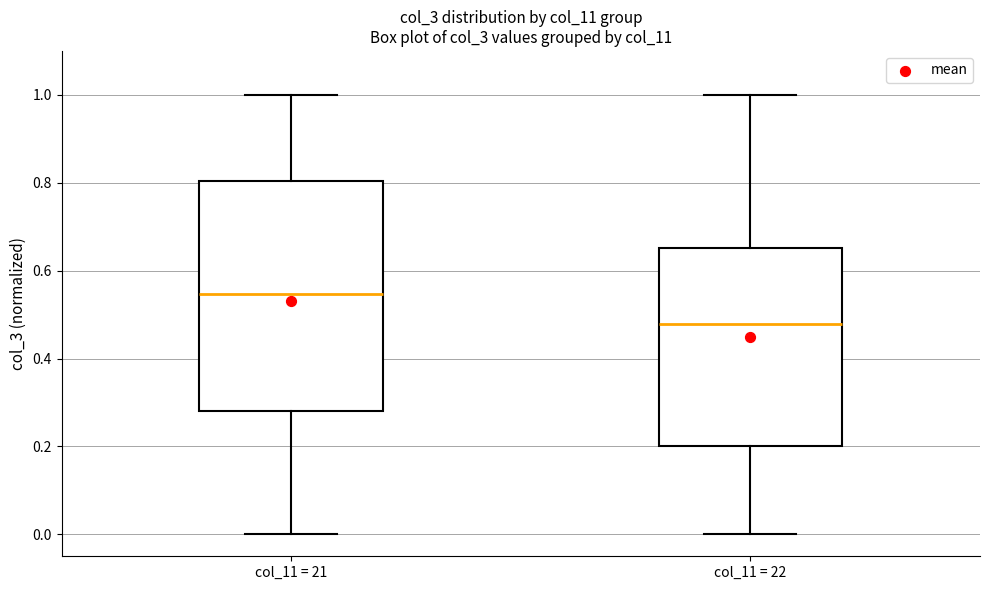

Reading left to right, transcribe this box plot: for each box, give where its median line is, the range the box spans, and where its two whiskers end, as read against the y-axis. The values are not printed on the chart, so give them approximately, as read against the axis.

col_11 = 21: median 0.54, box 0.28 to 0.80, whiskers 0.00 to 1.00
col_11 = 22: median 0.48, box 0.20 to 0.66, whiskers 0.00 to 1.00